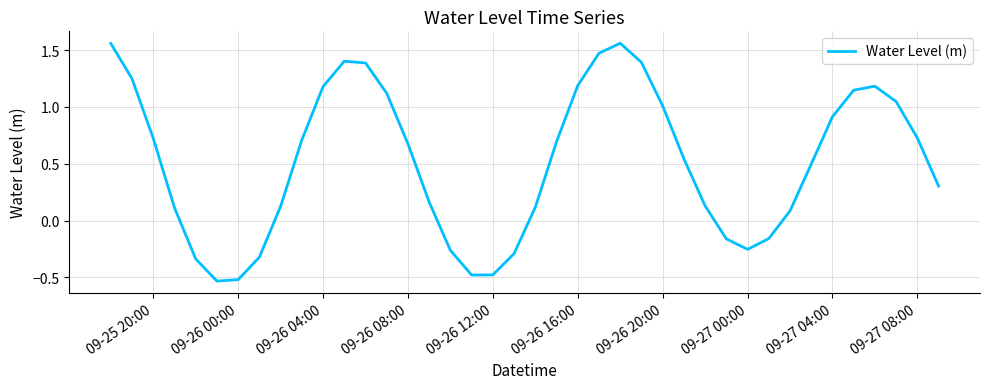

How many interior local peaks (higher than both neighbors) does the data have?

3